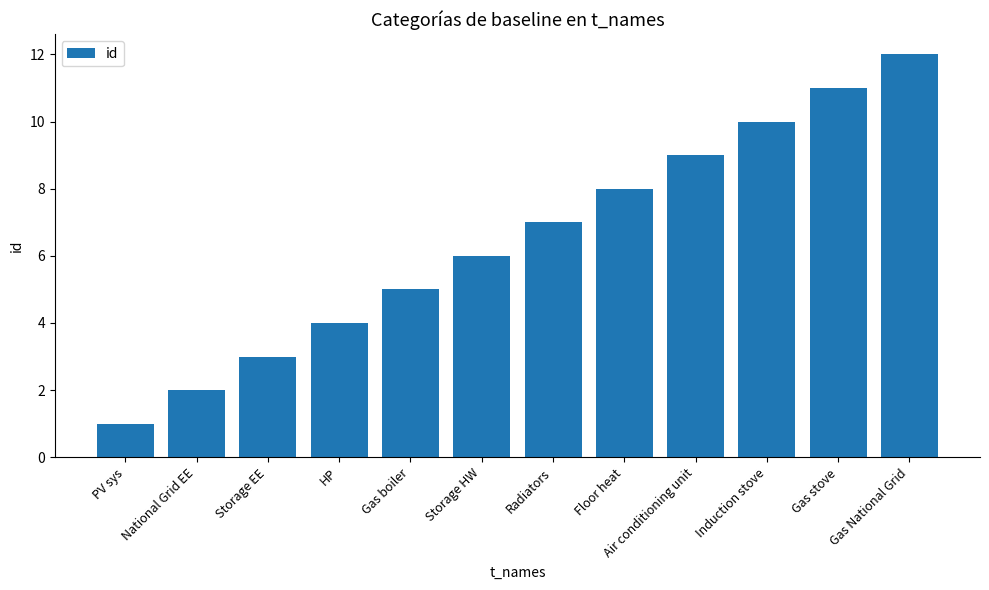

What is the minimum value shown in the chart?

1